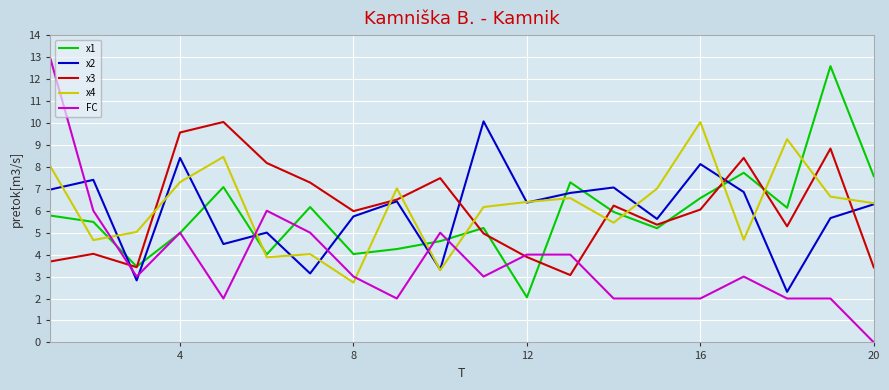

Which series has the largest range (max minus min)?

FC